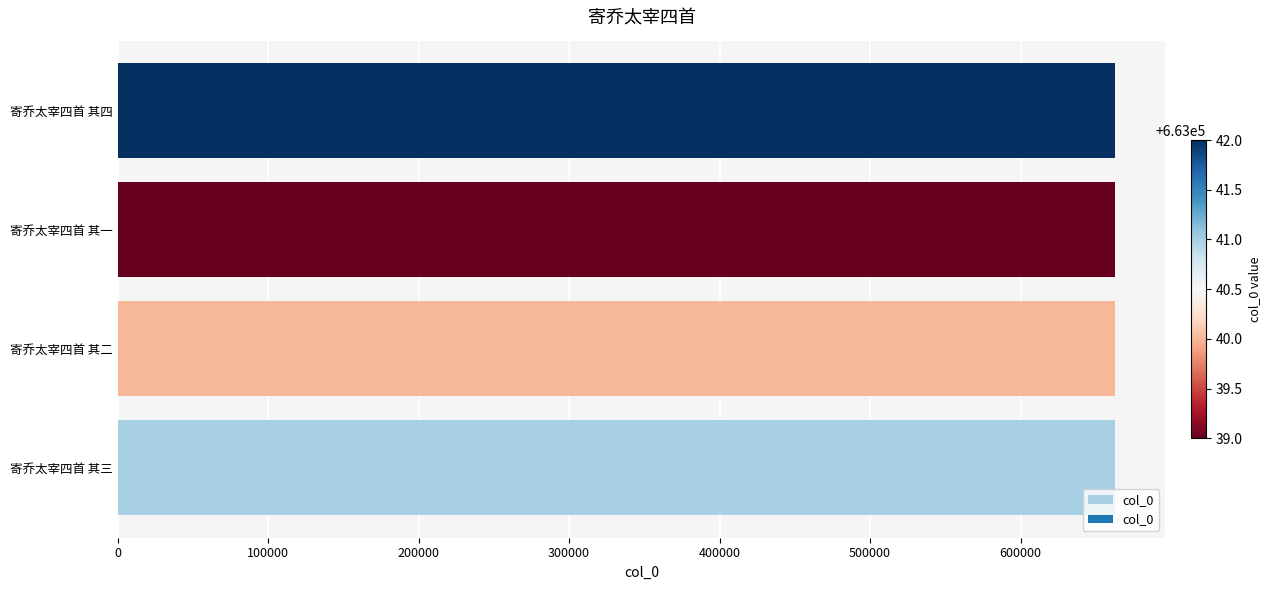

Approximately how many times larger is the value at 寄乔太宰四首 其一 compared to 寄乔太宰四首 其三?

1.0